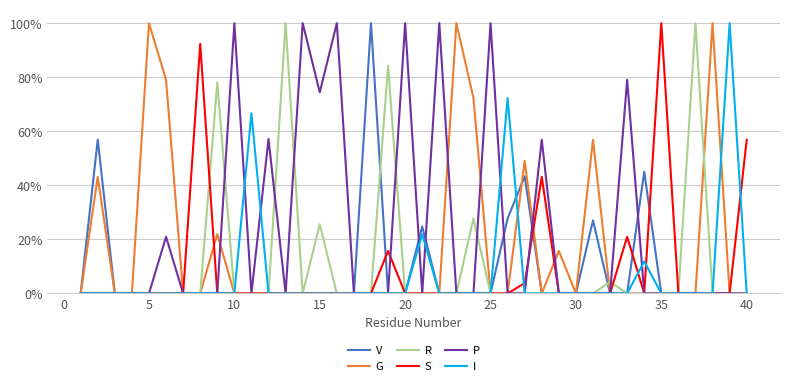

Which series has the largest range (max minus min)?

V